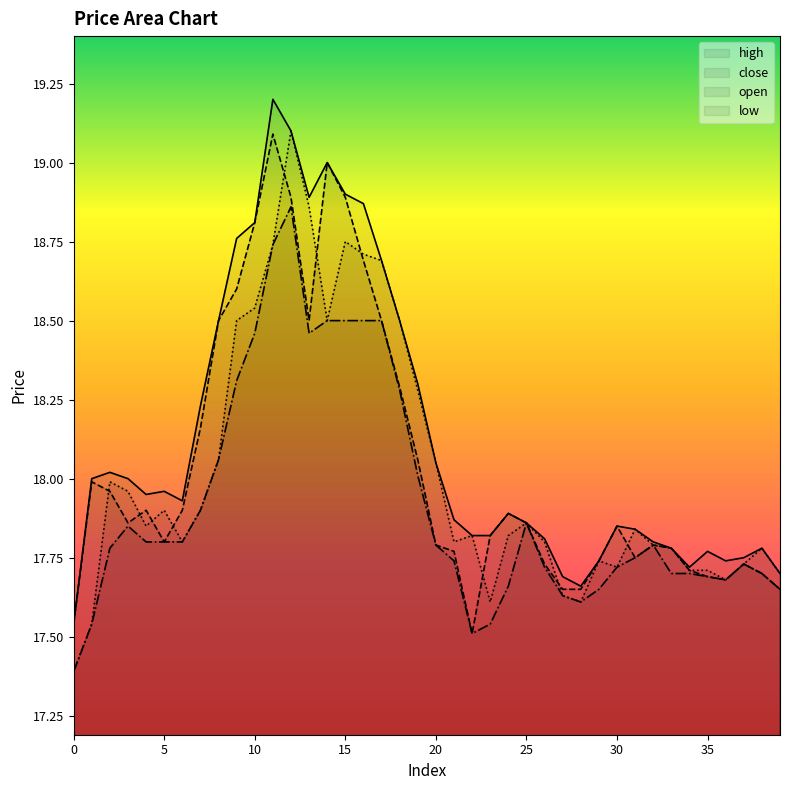

How many distinct data groups are displayed?

4